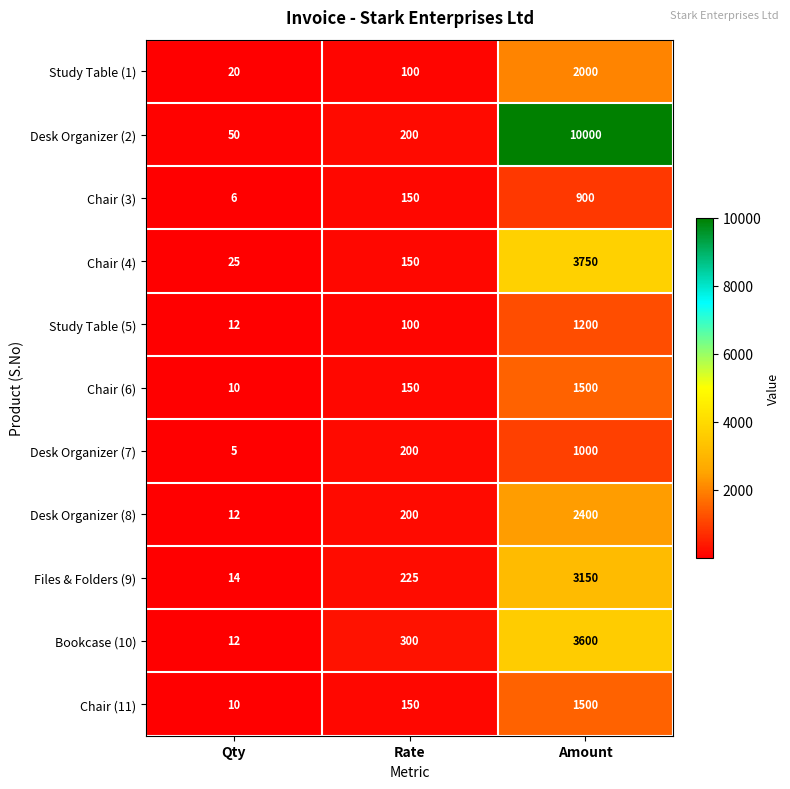

What is the difference between the maximum and second lowest values in the Desk Organizer (2) series?

9800